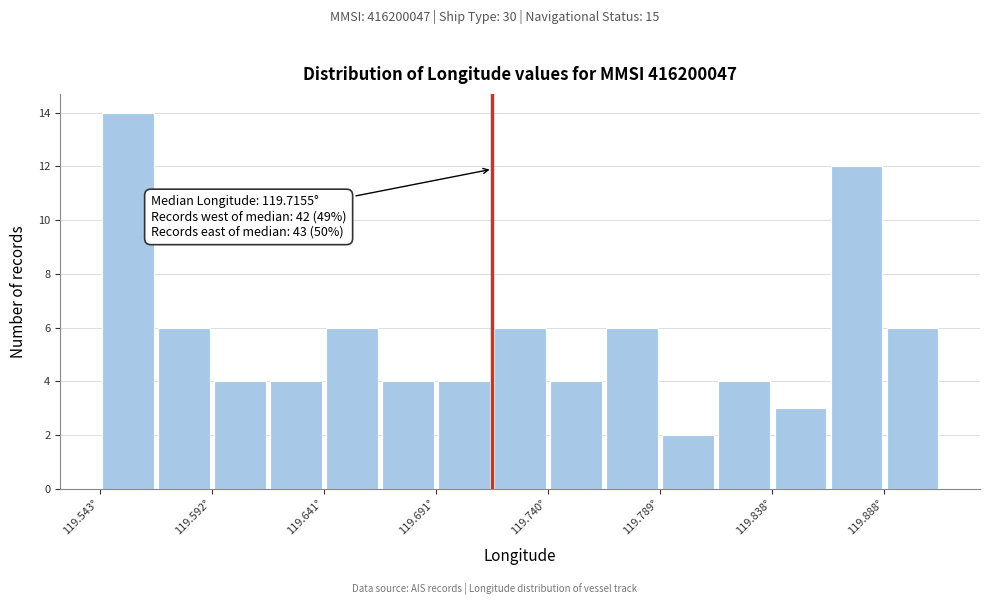

Which range on the x-axis has the tallest bar?

119.545 to 119.570